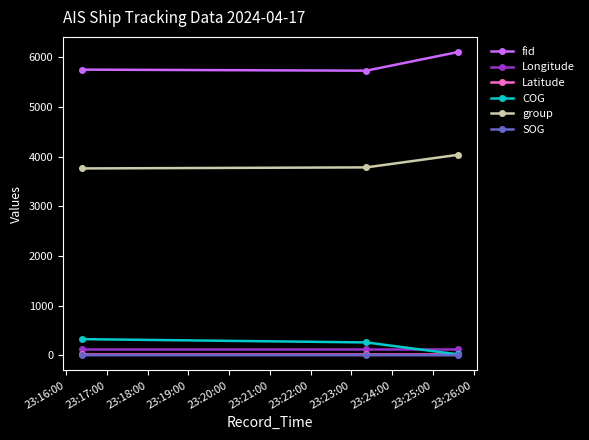

What is the maximum value shown in the chart?

6103.0